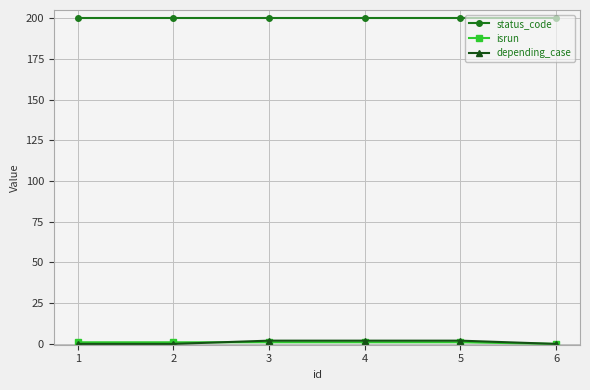

Which series has the largest total across all categories?

status_code